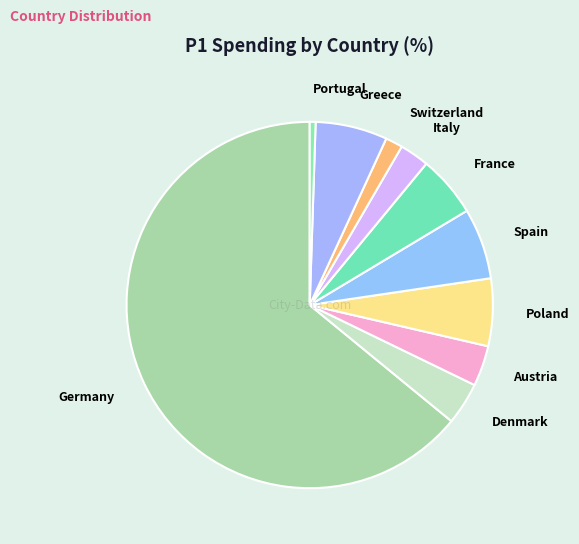

How many segments does this pie chart have?

10